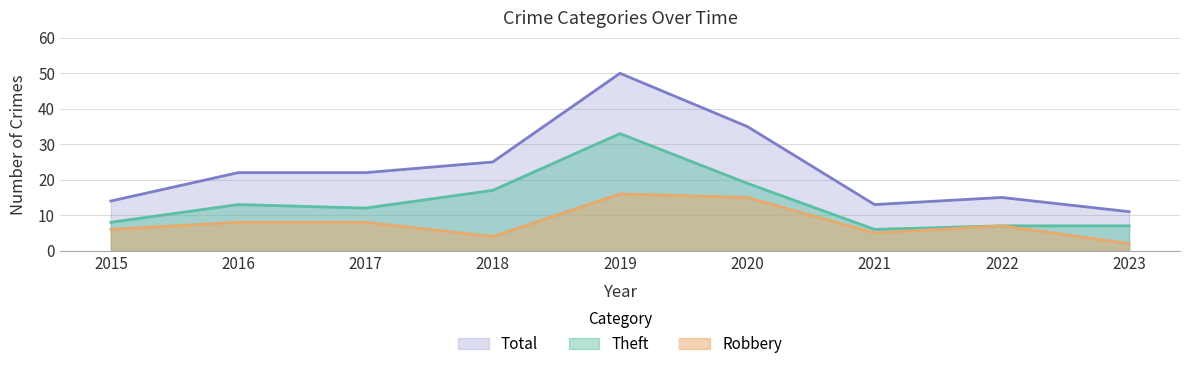

Reading right to left, list all the values displayed in this chart.

Robbery: 2	7	5	15	16	4	8	8	6
Theft: 7	7	6	19	33	17	12	13	8
Total: 11	15	13	35	50	25	22	22	14